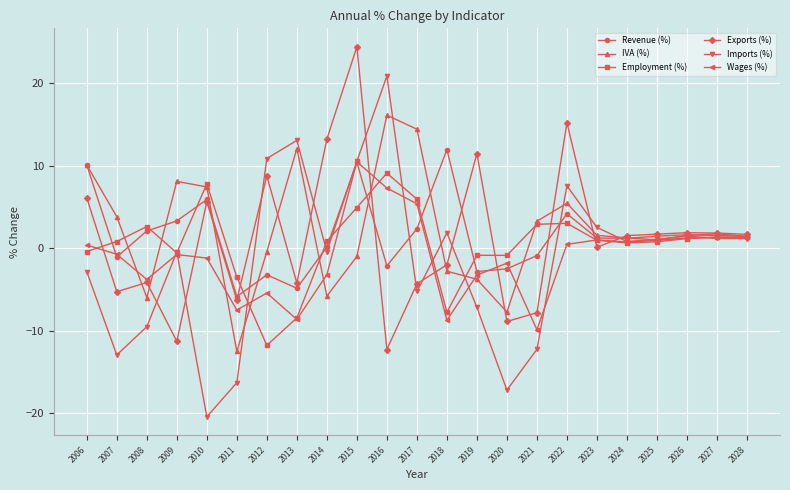

Which series has the largest total across all categories?

IVA (%)